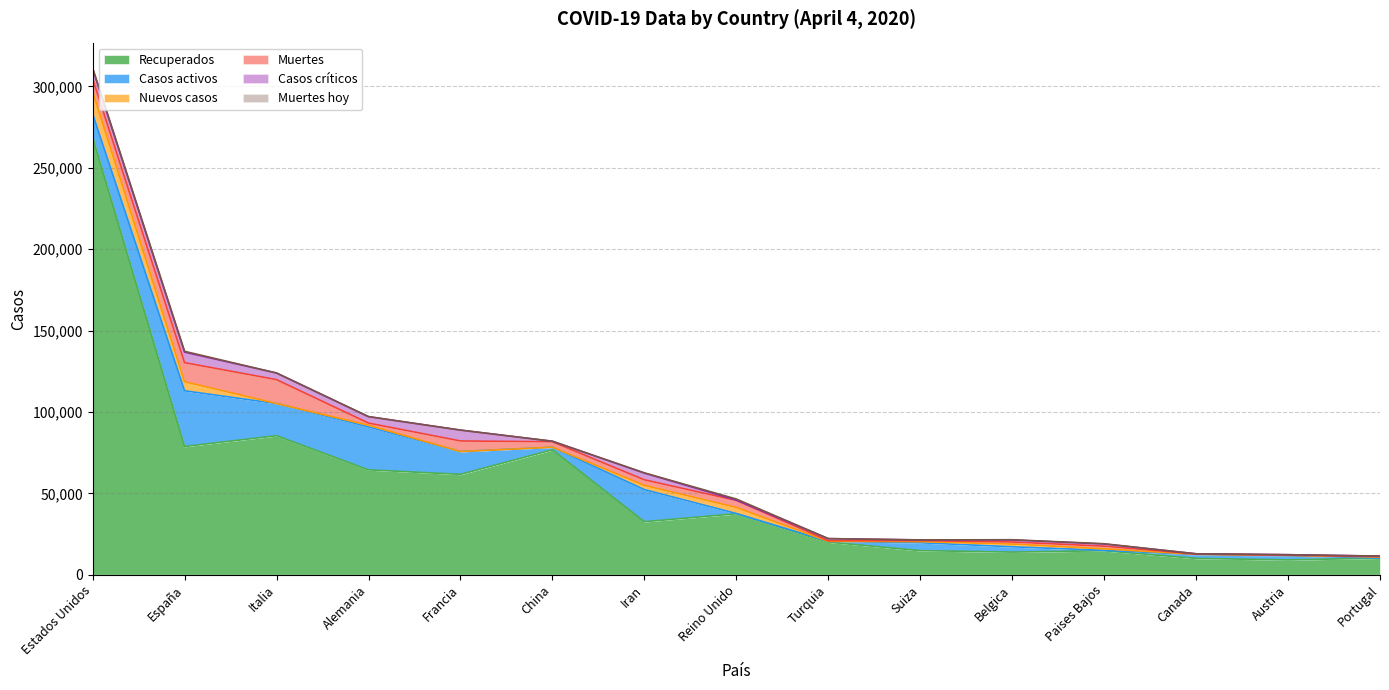

At how many categories does at least one series exceed 140756?

1